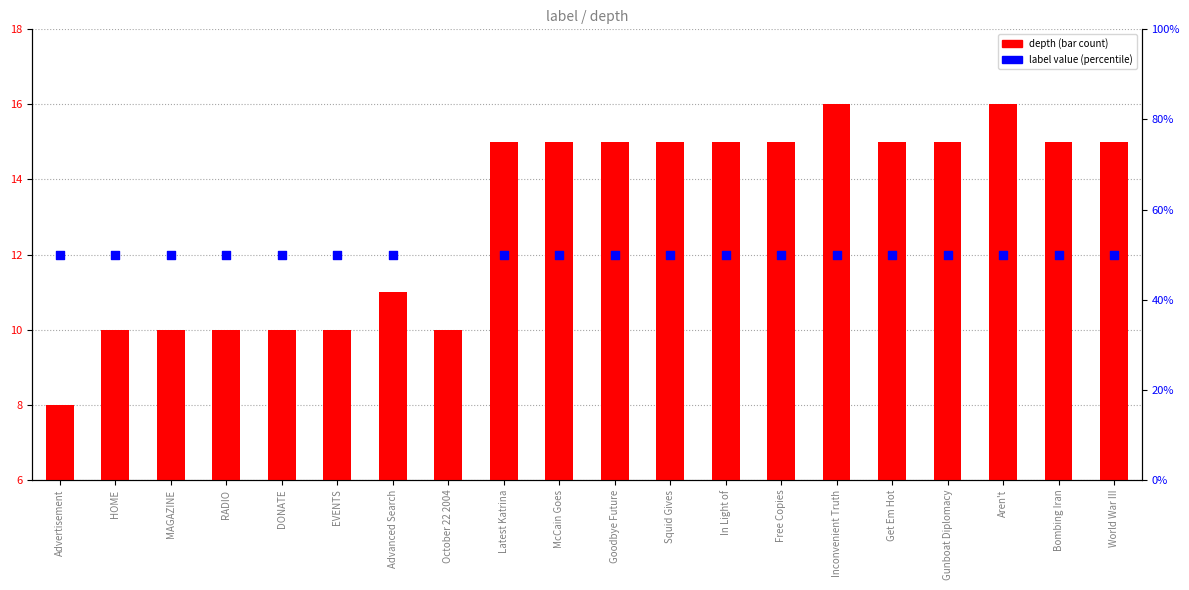

Which series contains the lowest Y value?

depth